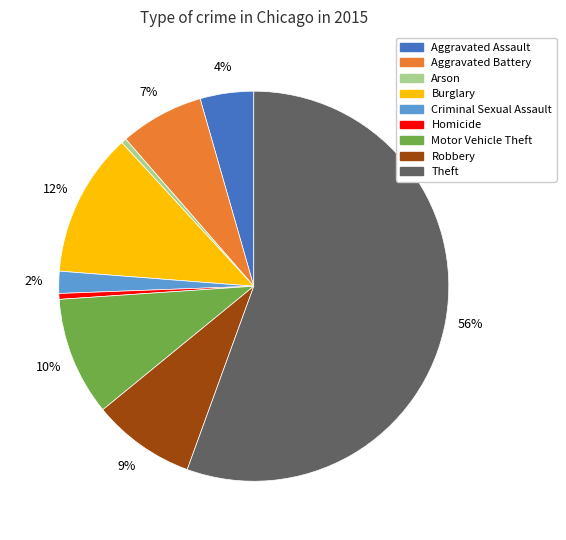

Which category has the biggest portion of the pie?

Theft